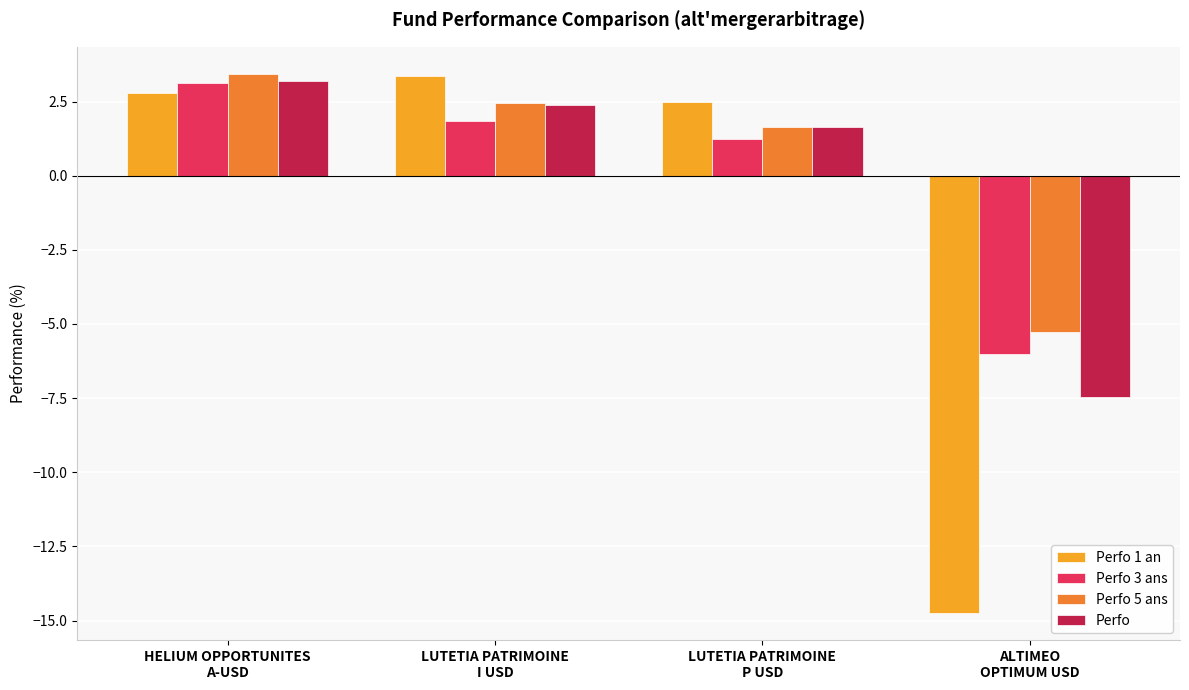

What are all the series names shown in the legend?

Perfo 1 an, Perfo 3 ans, Perfo 5 ans, Perfo